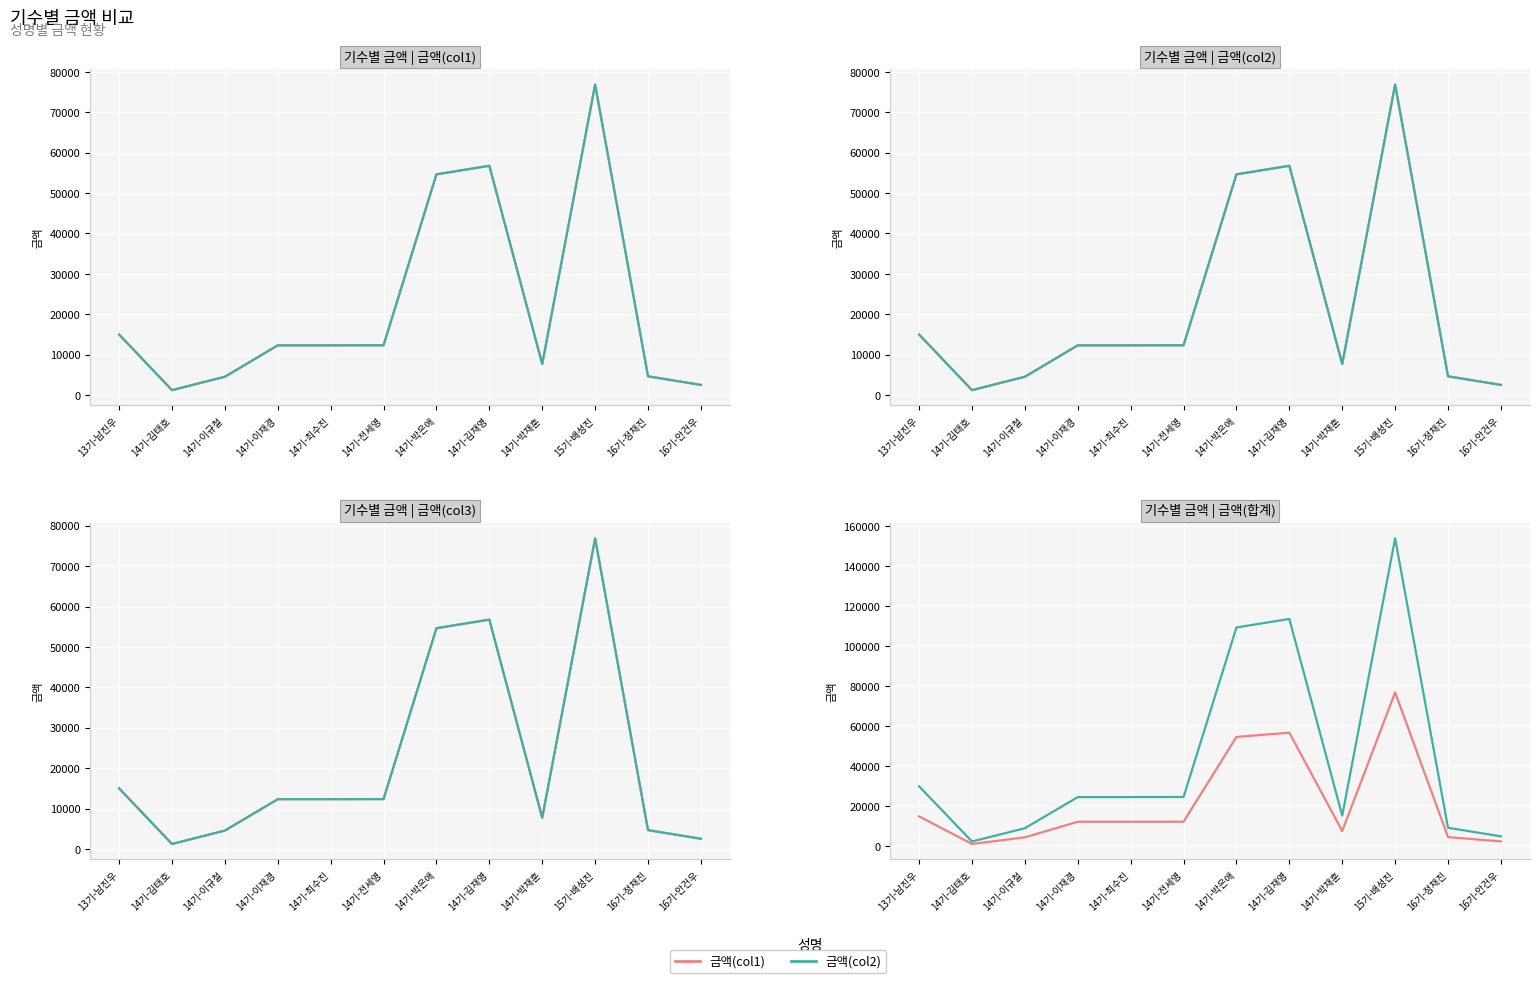

Which series has the largest total across all categories?

금액(col2)